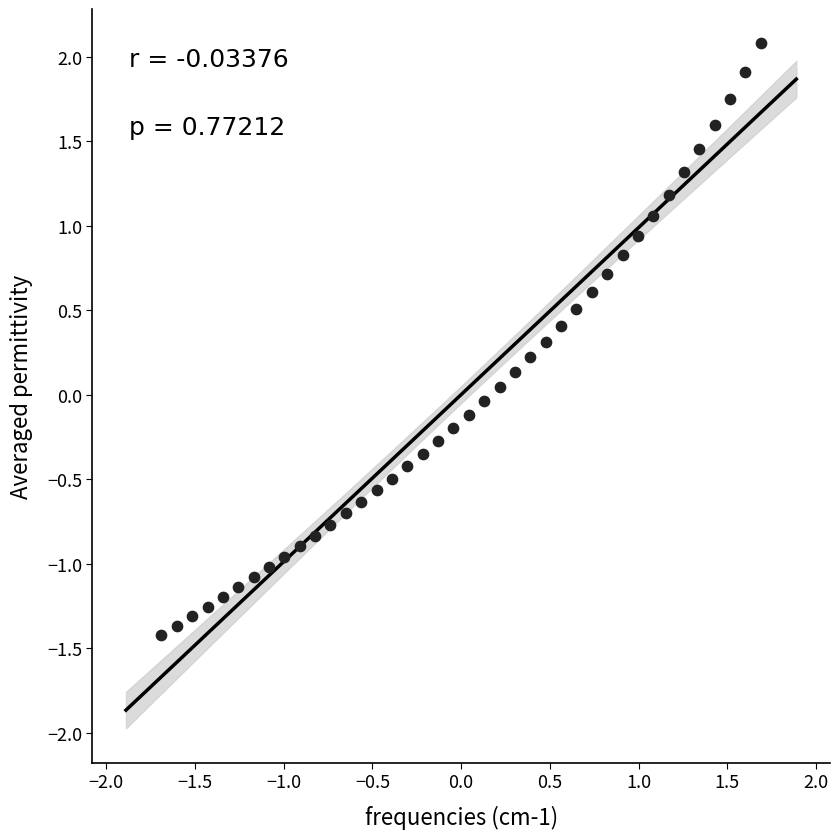

What is the range of X values (max minus min)?

3.4